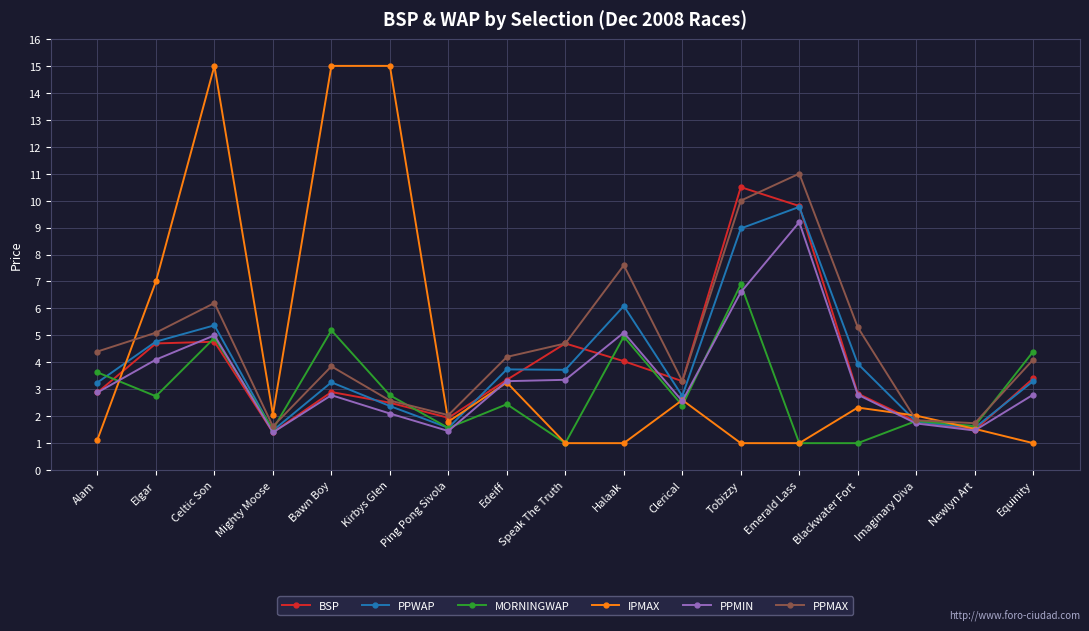

List the series in order of their peak value, highest first.

IPMAX, PPMAX, BSP, PPWAP, PPMIN, MORNINGWAP